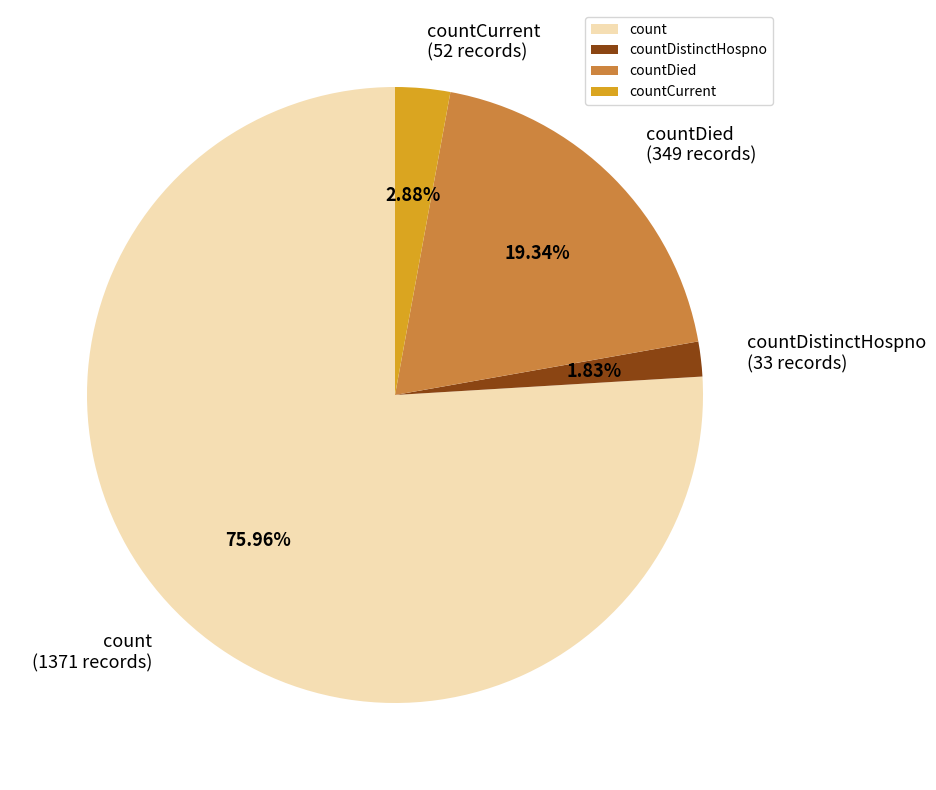

Is it true that countDistinctHospno is 7% of the pie?

False